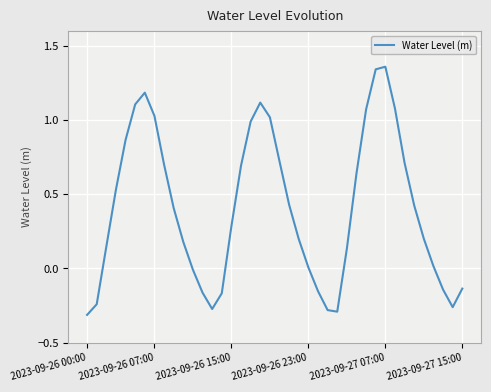

What is the difference between the maximum and minimum values?

1.7